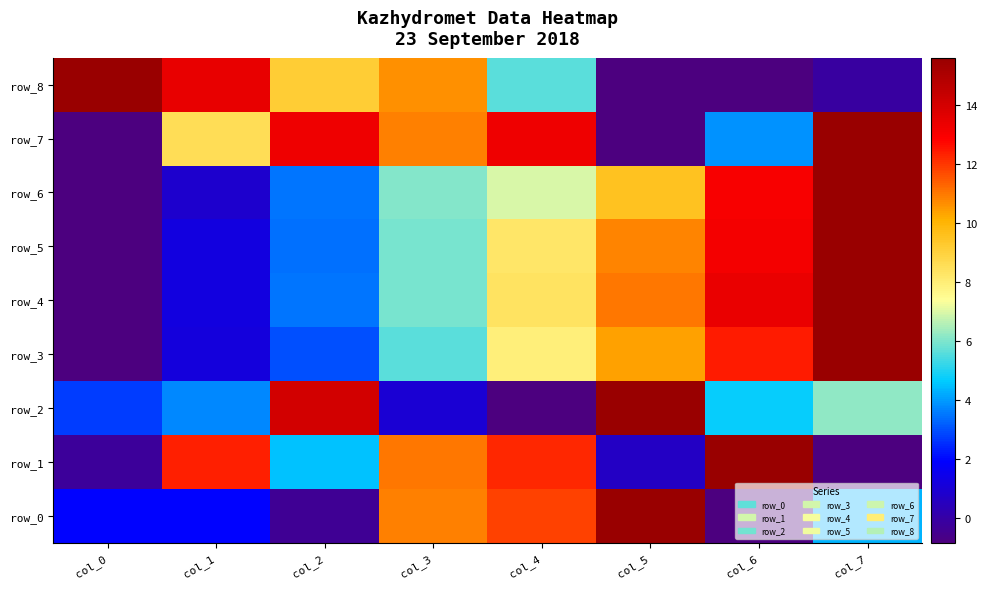

List the labels in order of value, smallest first.

col_5, col_6, col_7, col_4, col_2, col_3, col_1, col_0